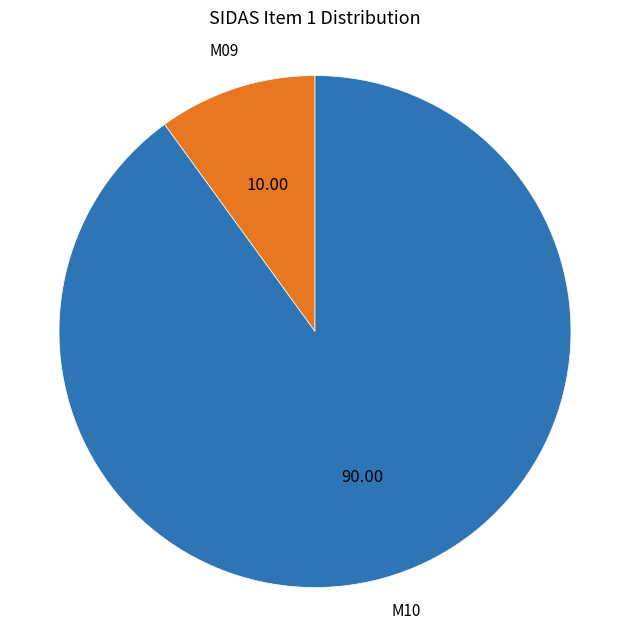

How many slices are in this pie chart?

2